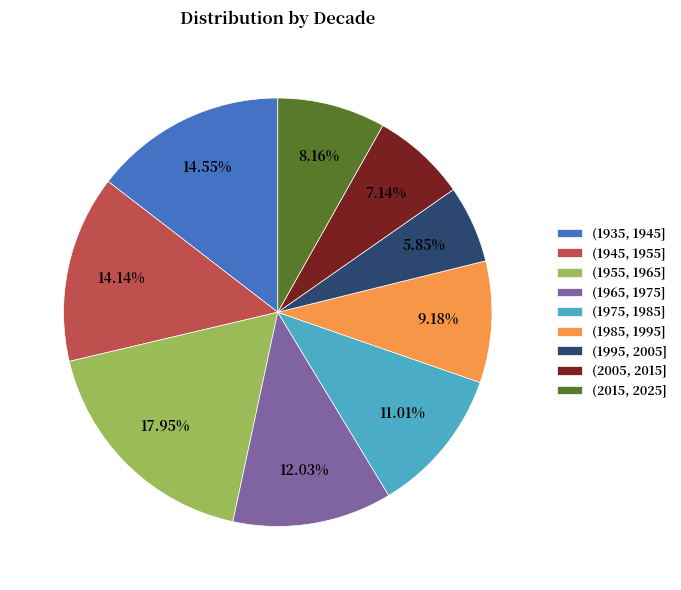

Is there any slice that represents more than half of the pie?

No